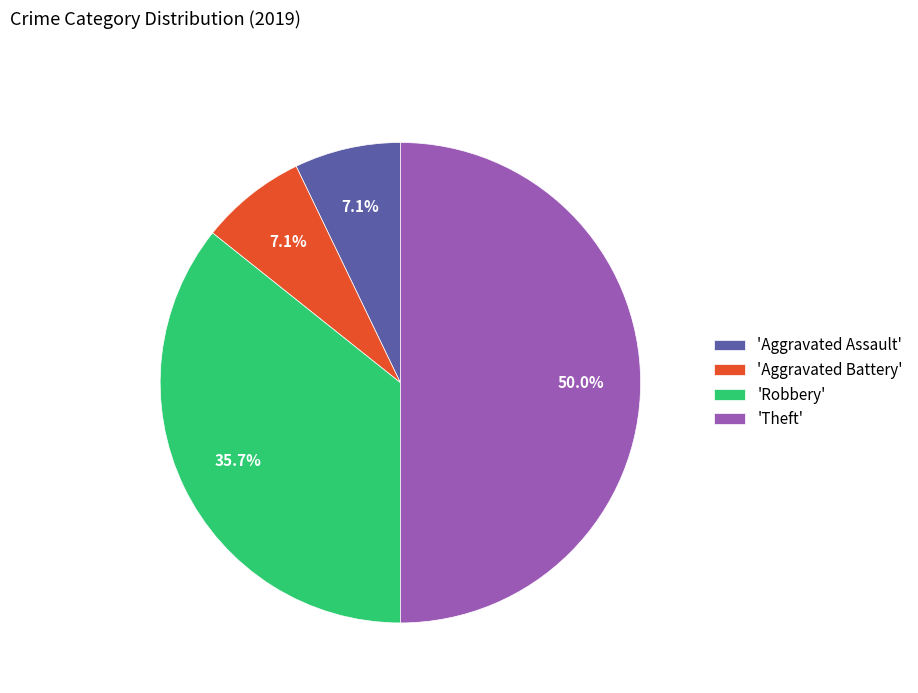

Which slice is the largest?

'Theft'